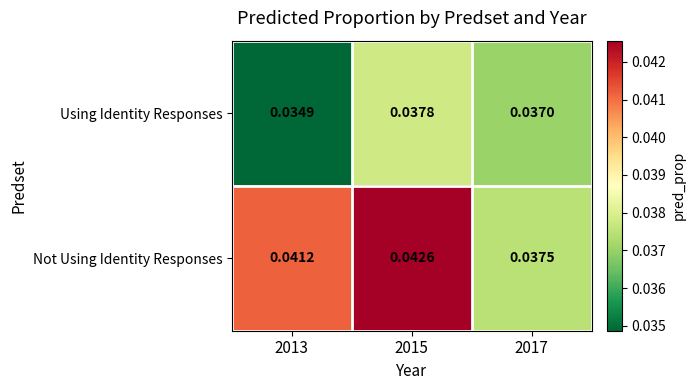

What is the total value across all series at 2017?

0.1